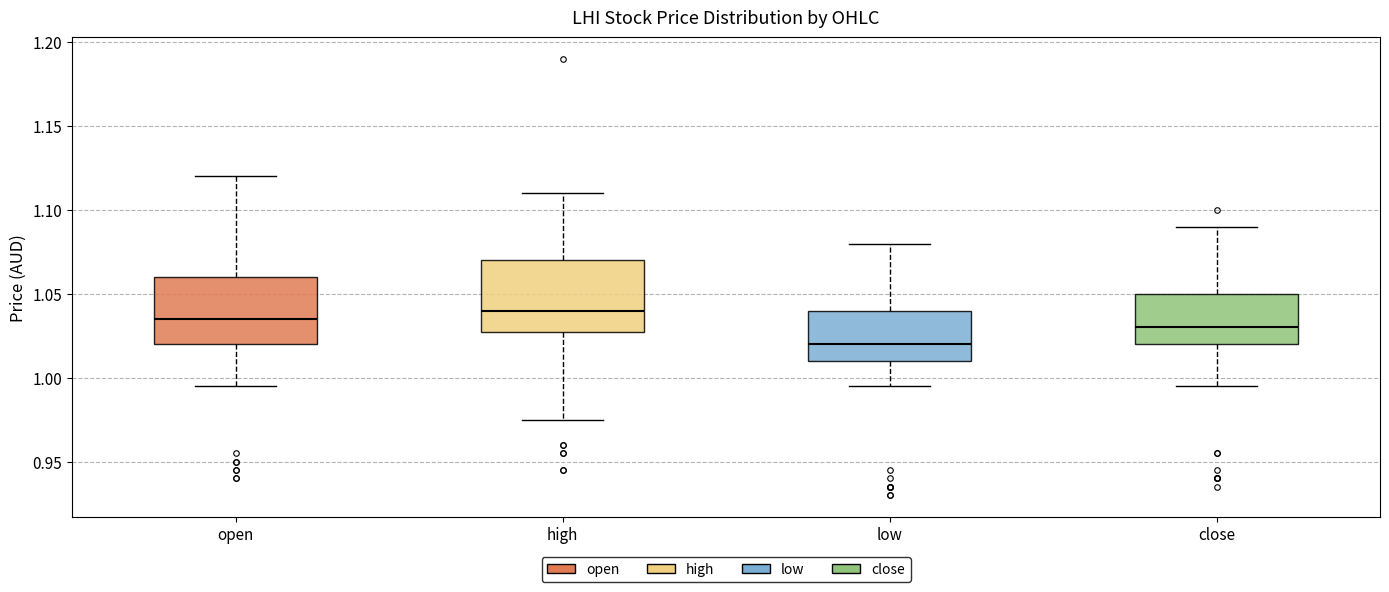

Where is the lower edge of the box for high on the y-axis? The values are not printed on the chart, so give them approximately, as read against the axis.

1.030